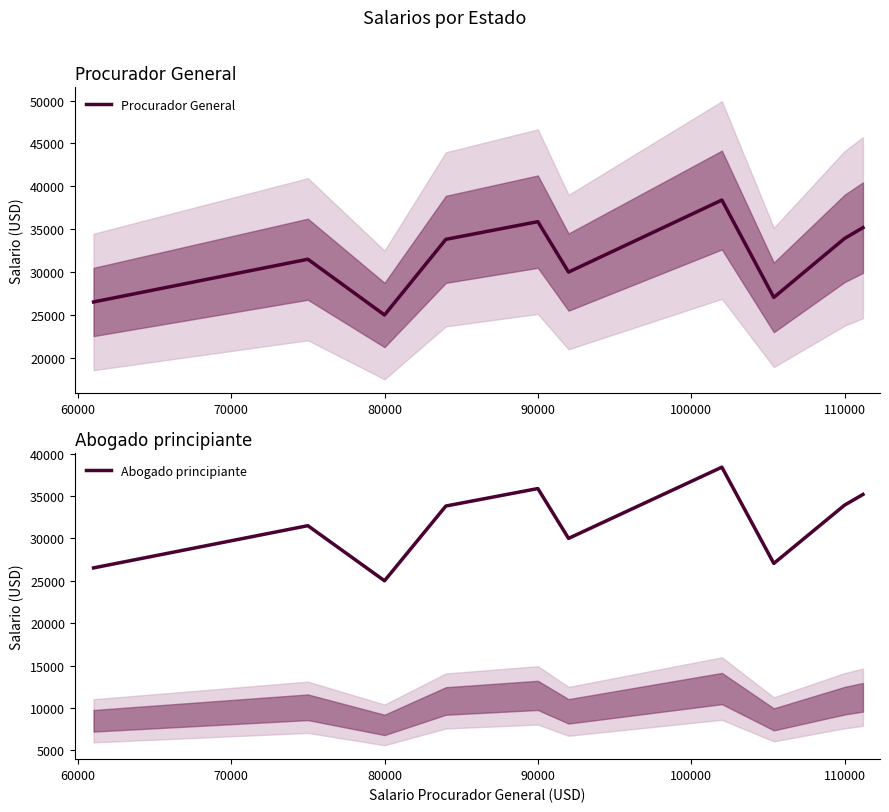

What is the minimum value for Procurador General?

25000